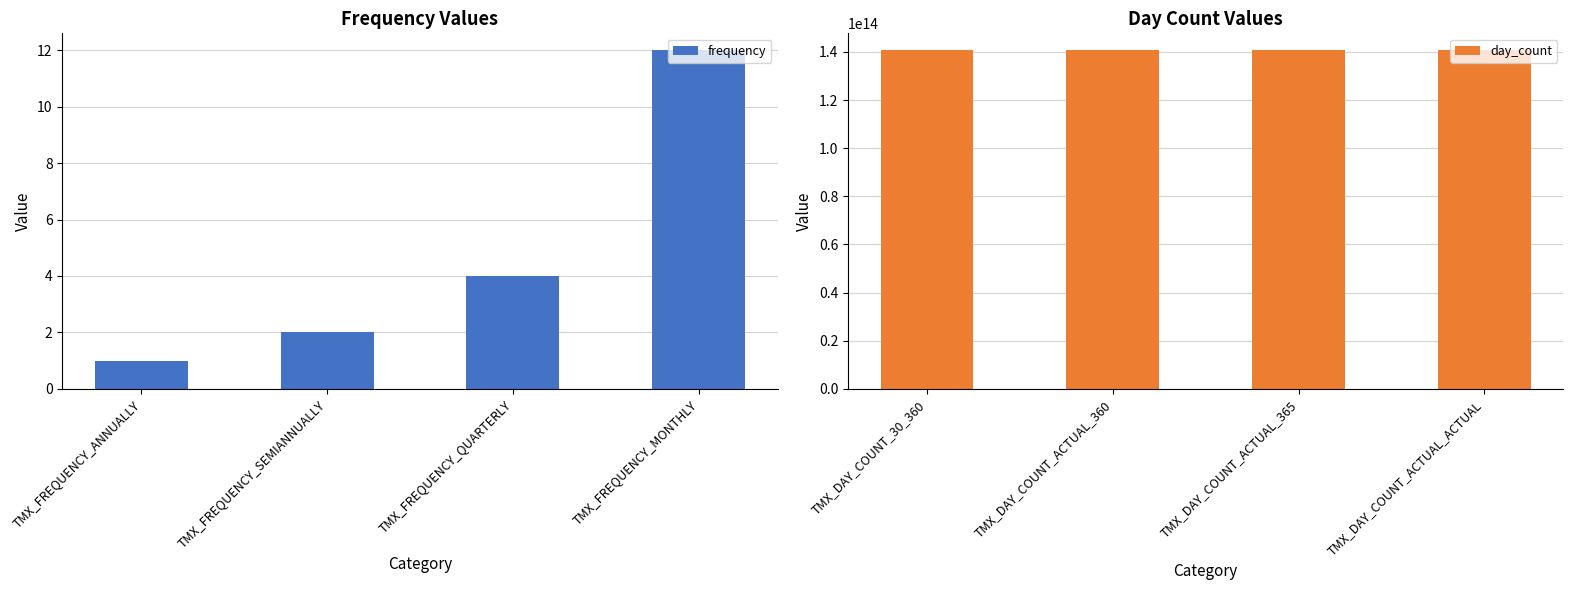

What is the highest value of the frequency series?

12